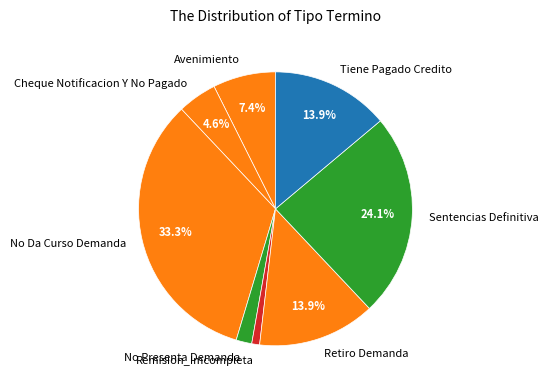

Is it true that Remision_Imcompleta is 11% of the pie?

False